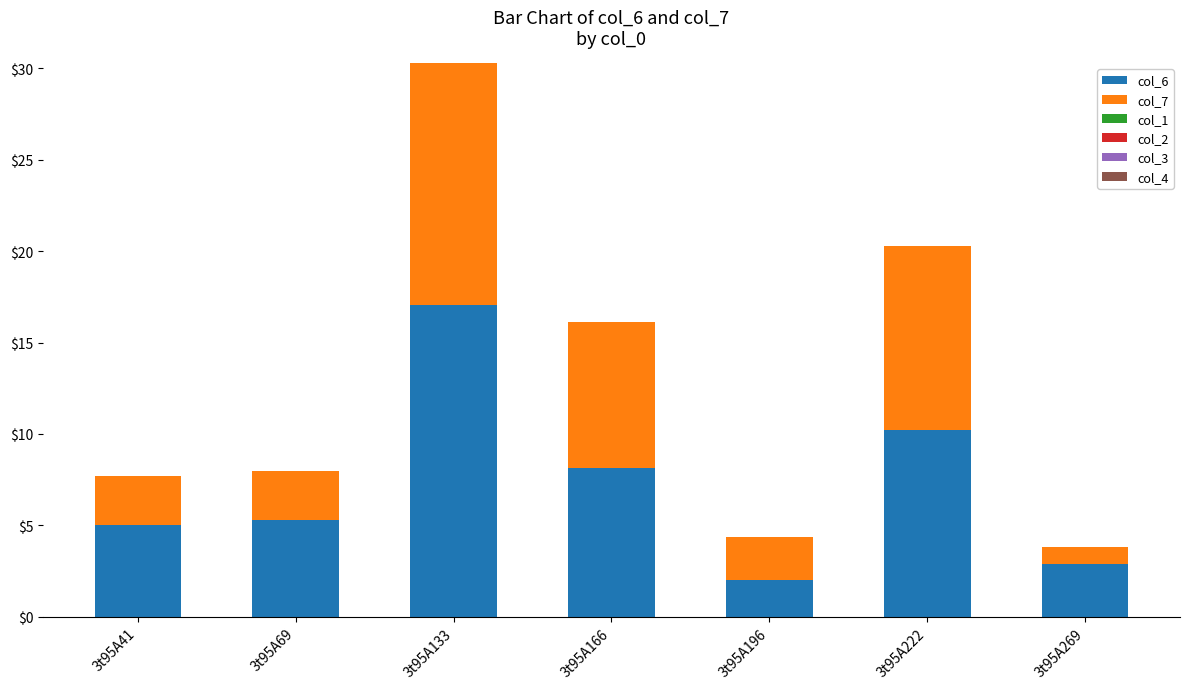

What is the difference between the maximum and minimum values in the col_6 series?

15.0